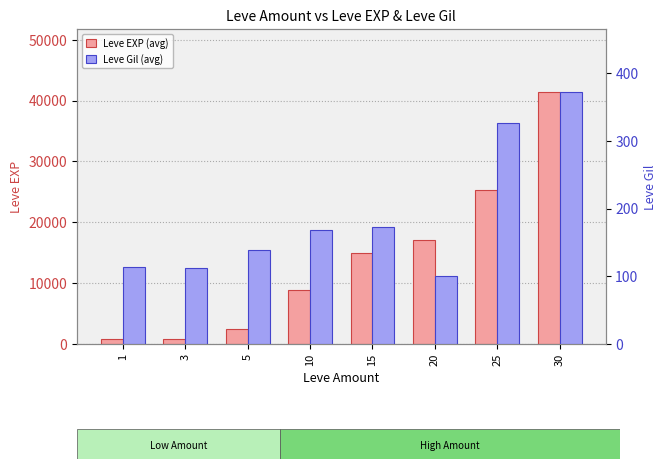

The value of Leve EXP (avg) at 5 is 3933. True or false?

False